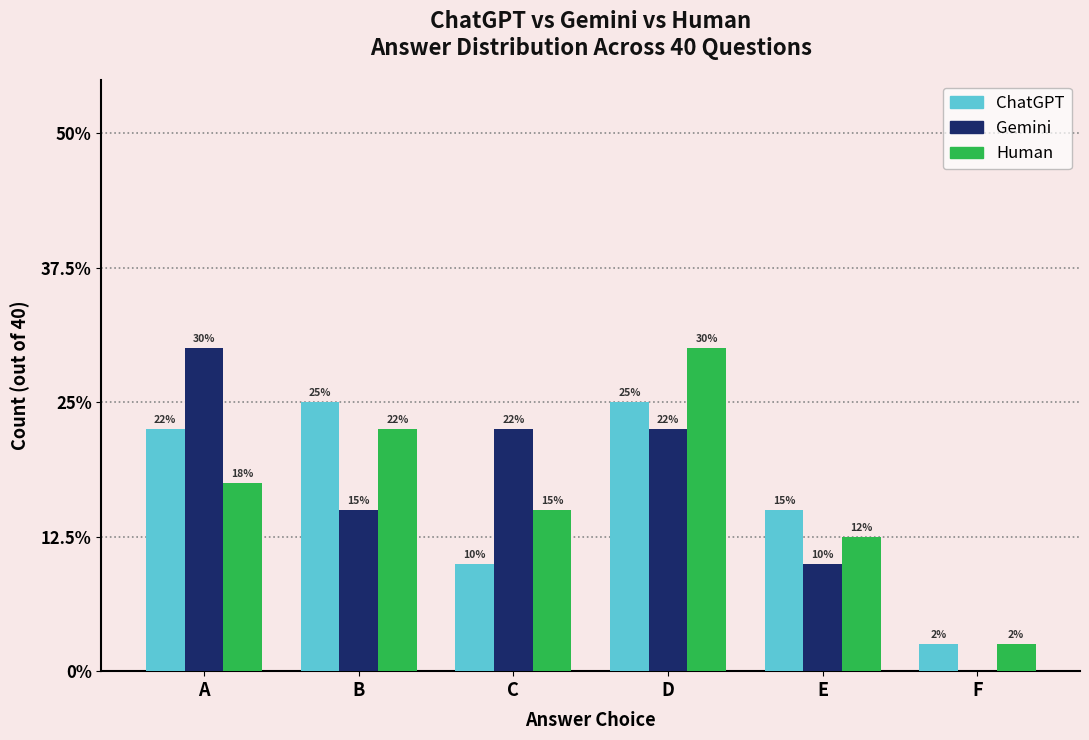

Are the bars horizontal?

No